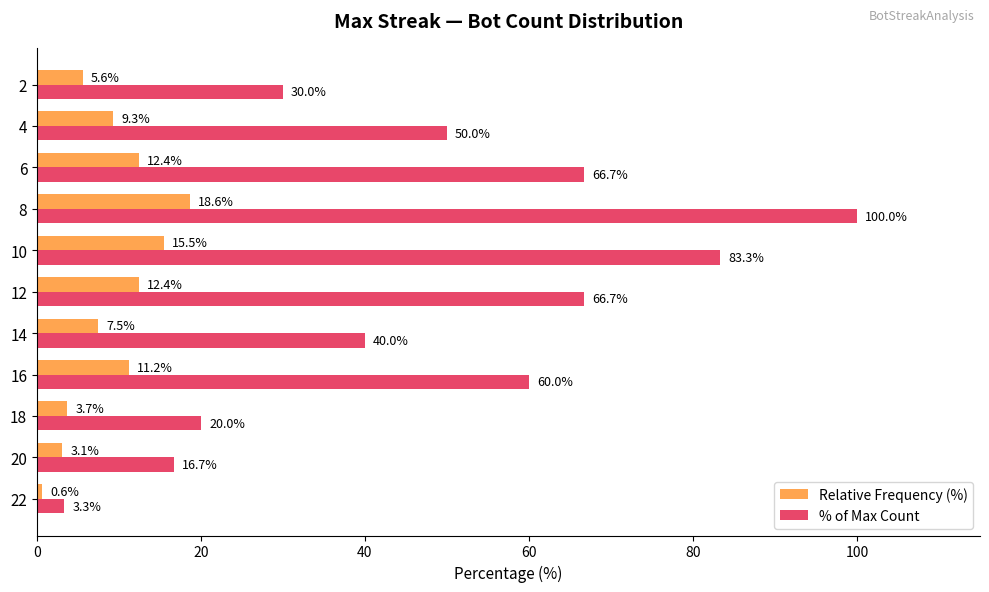

The value of % of Max Count at 2 is 44.6. True or false?

False